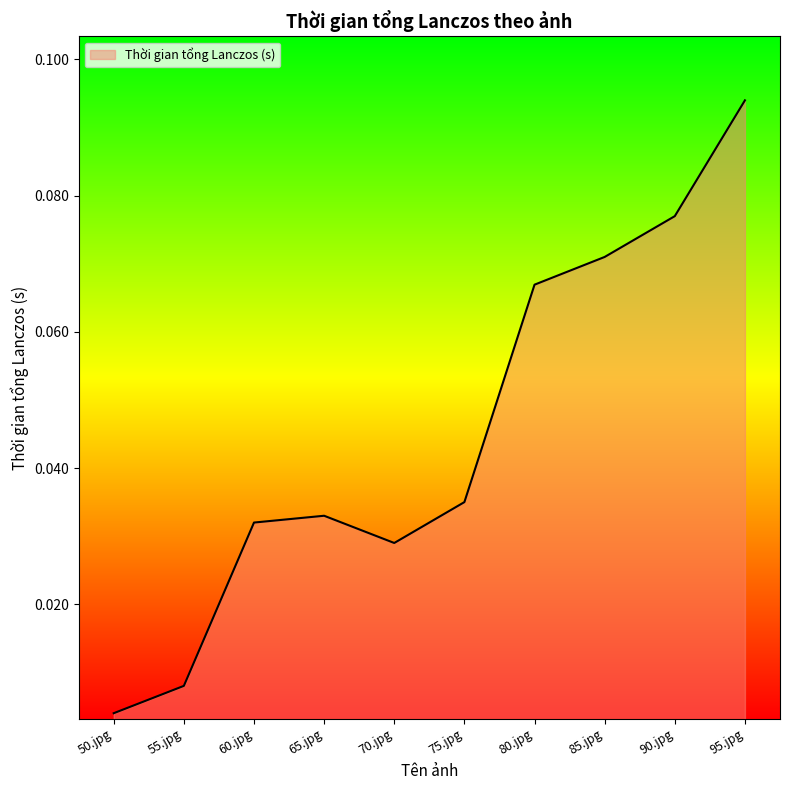

Where is the data nearest to the value 0?

50.jpg